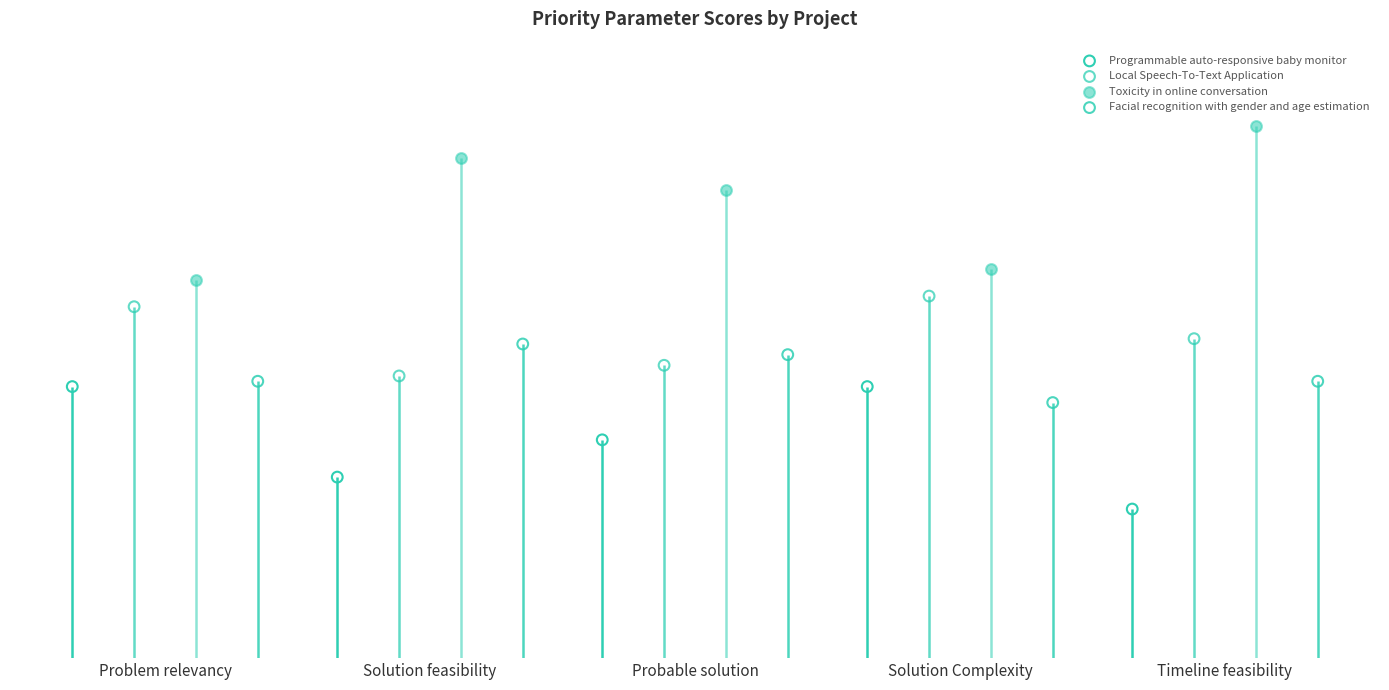

What are all the series names shown in the legend?

Programmable auto-responsive baby monitor, Local Speech-To-Text Application, Toxicity in online conversation, Facial recognition with gender and age estimation